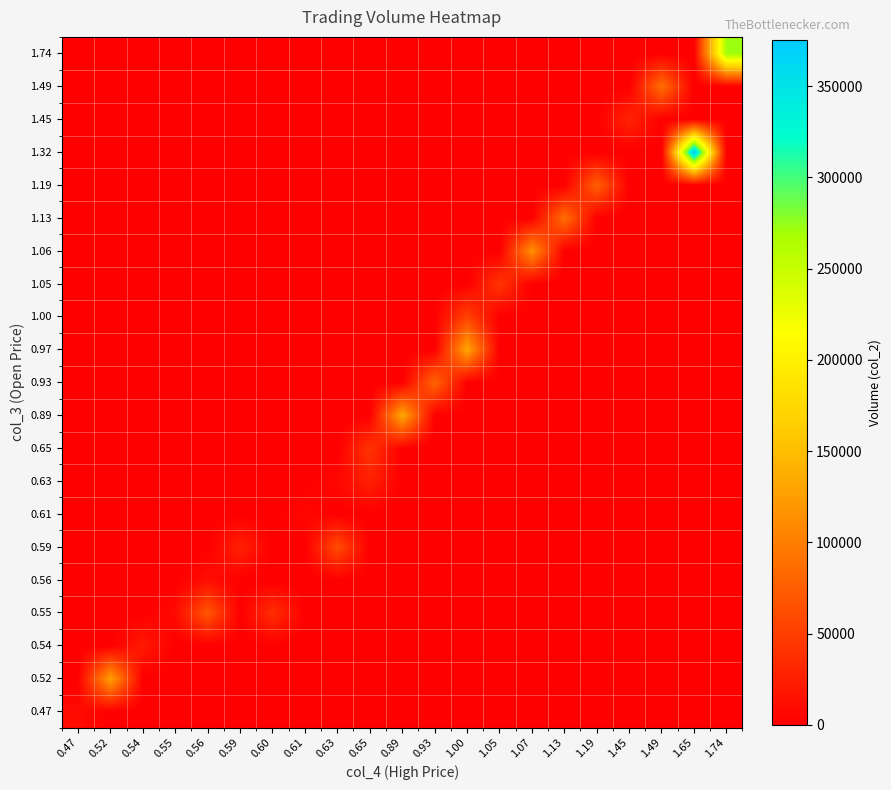

Reading left to right, list all the values displayed in this chart.

row_0: 0.47=9400	0.52=0	0.54=0	0.55=0	0.56=0	0.59=0	0.60=0	0.61=0	0.63=0	0.65=0	0.89=0	0.93=0	1.00=0	1.05=0	1.07=0	1.13=0	1.19=0	1.45=0	1.49=0	1.65=0	1.74=0
row_1: 0.47=0	0.52=127460	0.54=0	0.55=0	0.56=0	0.59=0	0.60=0	0.61=0	0.63=0	0.65=0	0.89=0	0.93=0	1.00=0	1.05=0	1.07=0	1.13=0	1.19=0	1.45=0	1.49=0	1.65=0	1.74=0
row_2: 0.47=0	0.52=0	0.54=21060	0.55=0	0.56=0	0.59=0	0.60=0	0.61=0	0.63=0	0.65=0	0.89=0	0.93=0	1.00=0	1.05=0	1.07=0	1.13=0	1.19=0	1.45=0	1.49=0	1.65=0	1.74=0
row_3: 0.47=0	0.52=0	0.54=0	0.55=8250	0.56=69500	0.59=0	0.60=36750	0.61=0	0.63=0	0.65=0	0.89=0	0.93=0	1.00=0	1.05=0	1.07=0	1.13=0	1.19=0	1.45=0	1.49=0	1.65=0	1.74=0
row_4: 0.47=0	0.52=0	0.54=0	0.55=0	0.56=11200	0.59=0	0.60=0	0.61=0	0.63=0	0.65=0	0.89=0	0.93=0	1.00=0	1.05=0	1.07=0	1.13=0	1.19=0	1.45=0	1.49=0	1.65=0	1.74=0
row_5: 0.47=0	0.52=0	0.54=0	0.55=0	0.56=0	0.59=26550	0.60=0	0.61=0	0.63=60700	0.65=0	0.89=0	0.93=0	1.00=0	1.05=0	1.07=0	1.13=0	1.19=0	1.45=0	1.49=0	1.65=0	1.74=0
row_6: 0.47=0	0.52=0	0.54=0	0.55=0	0.56=0	0.59=0	0.60=0	0.61=6100	0.63=0	0.65=0	0.89=0	0.93=0	1.00=0	1.05=0	1.07=0	1.13=0	1.19=0	1.45=0	1.49=0	1.65=0	1.74=0
row_7: 0.47=0	0.52=0	0.54=0	0.55=0	0.56=0	0.59=0	0.60=0	0.61=0	0.63=6300	0.65=25600	0.89=0	0.93=0	1.00=0	1.05=0	1.07=0	1.13=0	1.19=0	1.45=0	1.49=0	1.65=0	1.74=0
row_8: 0.47=0	0.52=0	0.54=0	0.55=0	0.56=0	0.59=0	0.60=0	0.61=0	0.63=0	0.65=41750	0.89=0	0.93=0	1.00=0	1.05=0	1.07=0	1.13=0	1.19=0	1.45=0	1.49=0	1.65=0	1.74=0
row_9: 0.47=0	0.52=0	0.54=0	0.55=0	0.56=0	0.59=0	0.60=0	0.61=0	0.63=0	0.65=0	0.89=134350	0.93=0	1.00=0	1.05=0	1.07=0	1.13=0	1.19=0	1.45=0	1.49=0	1.65=0	1.74=0
row_10: 0.47=0	0.52=0	0.54=0	0.55=0	0.56=0	0.59=0	0.60=0	0.61=0	0.63=0	0.65=0	0.89=0	0.93=80700	1.00=0	1.05=0	1.07=0	1.13=0	1.19=0	1.45=0	1.49=0	1.65=0	1.74=0
row_11: 0.47=0	0.52=0	0.54=0	0.55=0	0.56=0	0.59=0	0.60=0	0.61=0	0.63=0	0.65=0	0.89=0	0.93=0	1.00=131410	1.05=0	1.07=0	1.13=0	1.19=0	1.45=0	1.49=0	1.65=0	1.74=0
row_12: 0.47=0	0.52=0	0.54=0	0.55=0	0.56=0	0.59=0	0.60=0	0.61=0	0.63=0	0.65=0	0.89=0	0.93=0	1.00=53000	1.05=0	1.07=0	1.13=0	1.19=0	1.45=0	1.49=0	1.65=0	1.74=0
row_13: 0.47=0	0.52=0	0.54=0	0.55=0	0.56=0	0.59=0	0.60=0	0.61=0	0.63=0	0.65=0	0.89=0	0.93=0	1.00=0	1.05=42540	1.07=0	1.13=0	1.19=0	1.45=0	1.49=0	1.65=0	1.74=0
row_14: 0.47=0	0.52=0	0.54=0	0.55=0	0.56=0	0.59=0	0.60=0	0.61=0	0.63=0	0.65=0	0.89=0	0.93=0	1.00=0	1.05=0	1.07=114320	1.13=0	1.19=0	1.45=0	1.49=0	1.65=0	1.74=0
row_15: 0.47=0	0.52=0	0.54=0	0.55=0	0.56=0	0.59=0	0.60=0	0.61=0	0.63=0	0.65=0	0.89=0	0.93=0	1.00=0	1.05=0	1.07=0	1.13=88230	1.19=0	1.45=0	1.49=0	1.65=0	1.74=0
row_16: 0.47=0	0.52=0	0.54=0	0.55=0	0.56=0	0.59=0	0.60=0	0.61=0	0.63=0	0.65=0	0.89=0	0.93=0	1.00=0	1.05=0	1.07=0	1.13=0	1.19=76320	1.45=0	1.49=0	1.65=0	1.74=0
row_17: 0.47=0	0.52=0	0.54=0	0.55=0	0.56=0	0.59=0	0.60=0	0.61=0	0.63=0	0.65=0	0.89=0	0.93=0	1.00=0	1.05=0	1.07=0	1.13=0	1.19=0	1.45=0	1.49=0	1.65=375550	1.74=0
row_18: 0.47=0	0.52=0	0.54=0	0.55=0	0.56=0	0.59=0	0.60=0	0.61=0	0.63=0	0.65=0	0.89=0	0.93=0	1.00=0	1.05=0	1.07=0	1.13=0	1.19=0	1.45=28300	1.49=0	1.65=0	1.74=0
row_19: 0.47=0	0.52=0	0.54=0	0.55=0	0.56=0	0.59=0	0.60=0	0.61=0	0.63=0	0.65=0	0.89=0	0.93=0	1.00=0	1.05=0	1.07=0	1.13=0	1.19=0	1.45=0	1.49=89280	1.65=0	1.74=0
row_20: 0.47=0	0.52=0	0.54=0	0.55=0	0.56=0	0.59=0	0.60=0	0.61=0	0.63=0	0.65=0	0.89=0	0.93=0	1.00=0	1.05=0	1.07=0	1.13=0	1.19=0	1.45=0	1.49=0	1.65=0	1.74=272050